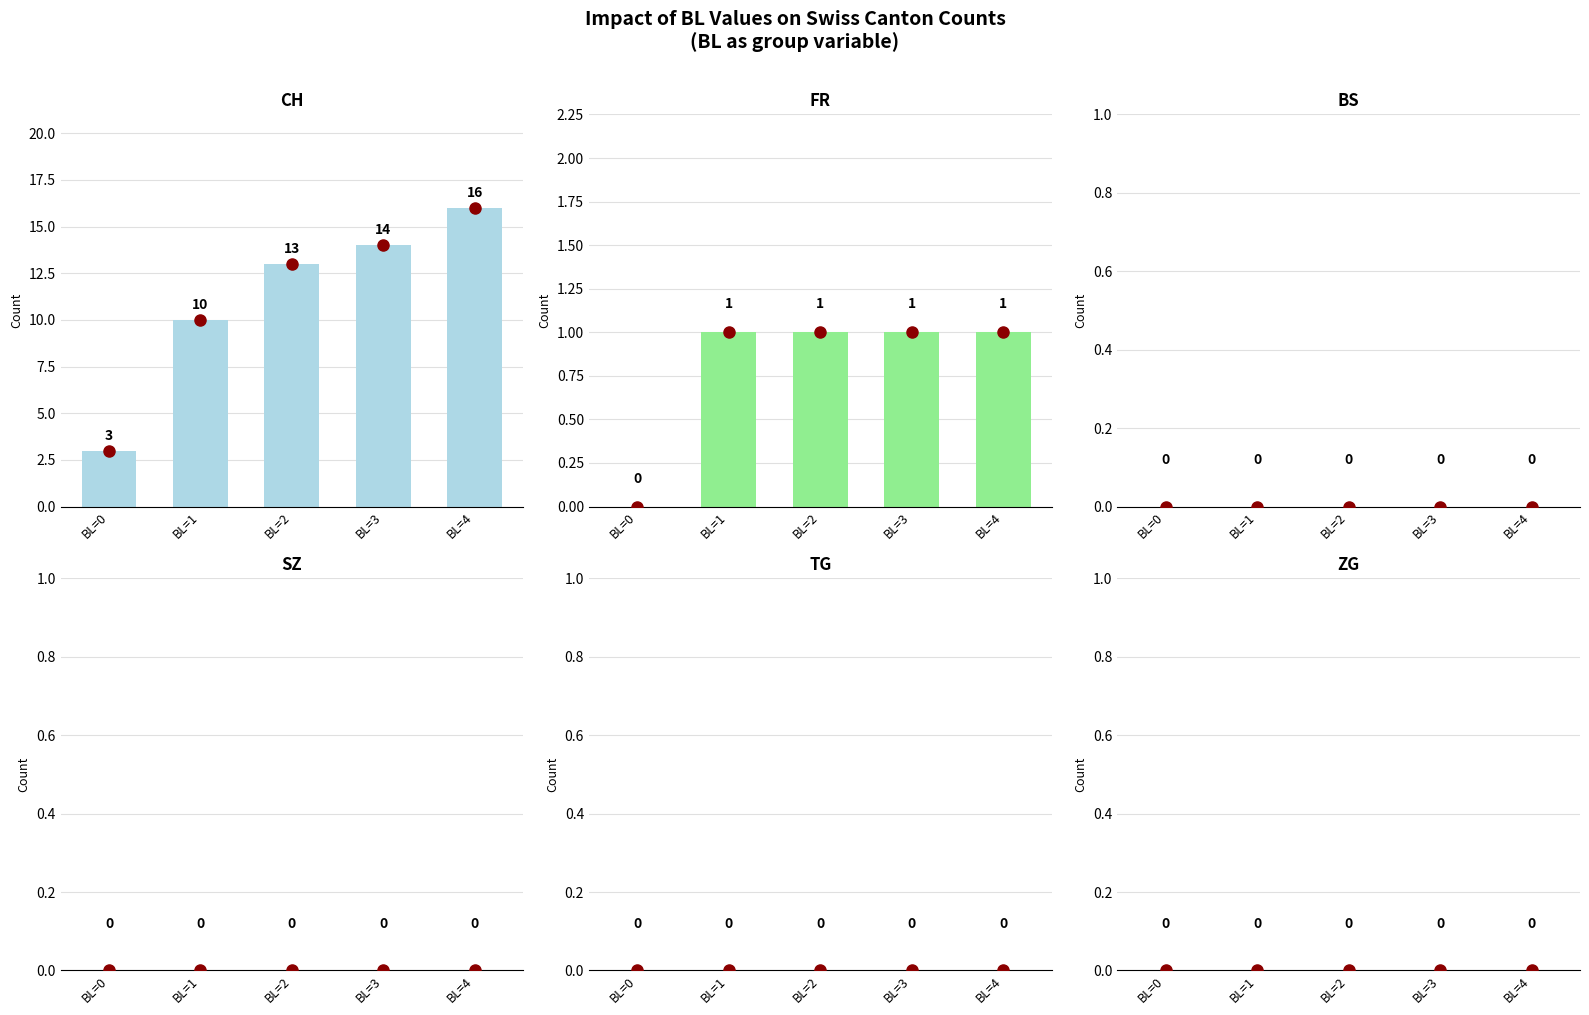

Is the value of BS at BL=3 greater than the value of CH at BL=1?

No